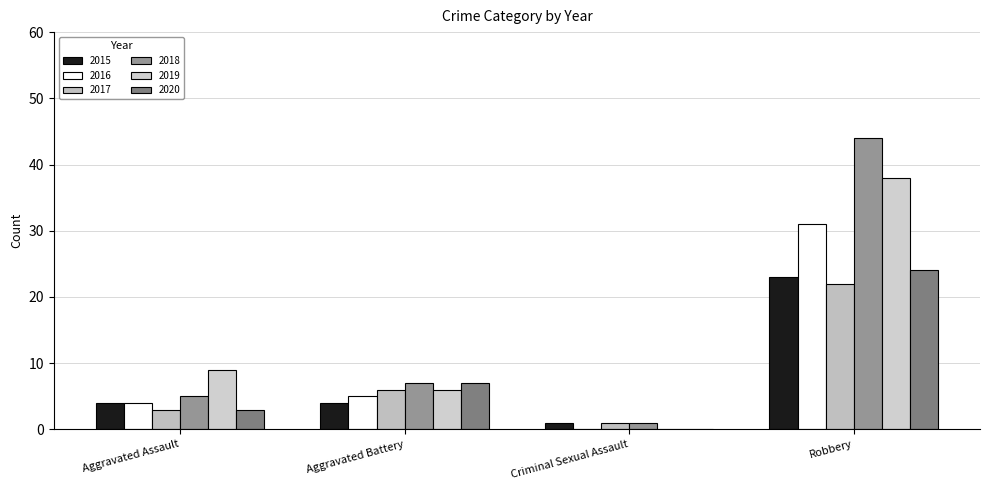

List the labels in order of 2020 value, largest first.

Robbery, Aggravated Battery, Aggravated Assault, Criminal Sexual Assault